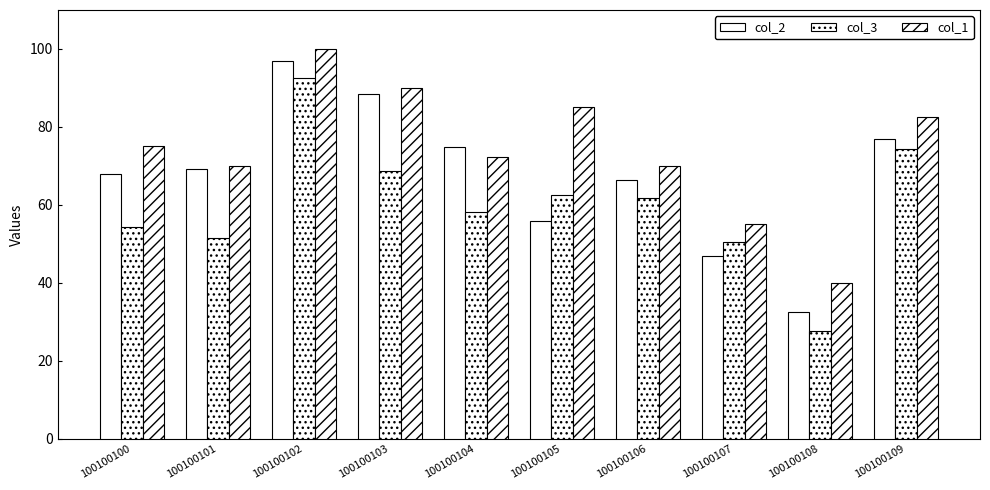

Is it true that col_2 equals 26.6 at 100100106?

False